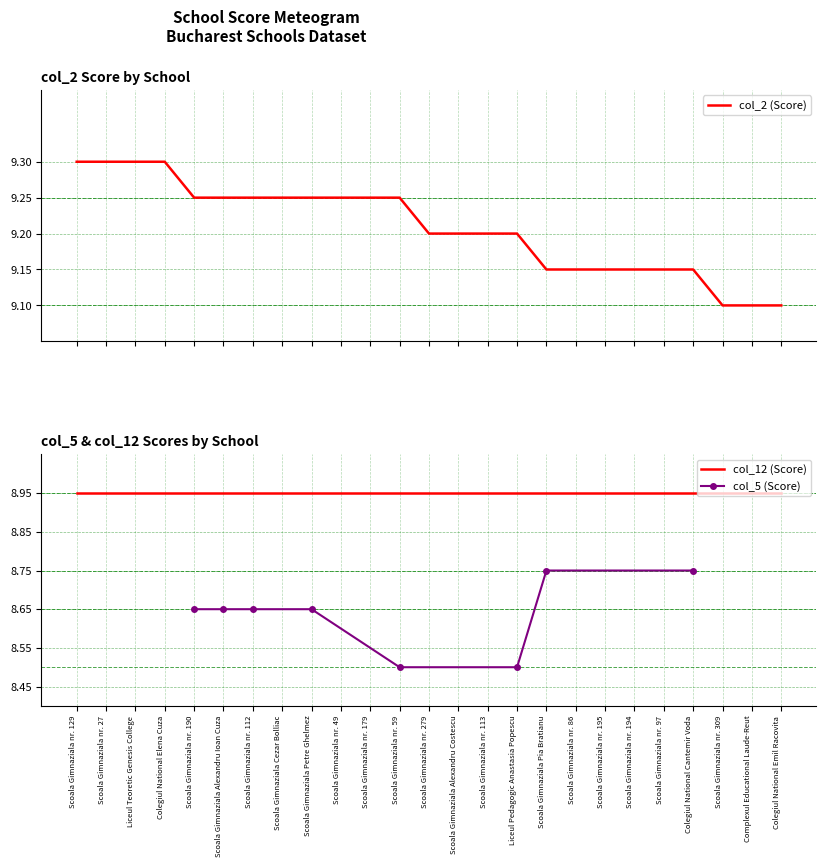

What is the minimum value for col_2 (Score)?

9.1